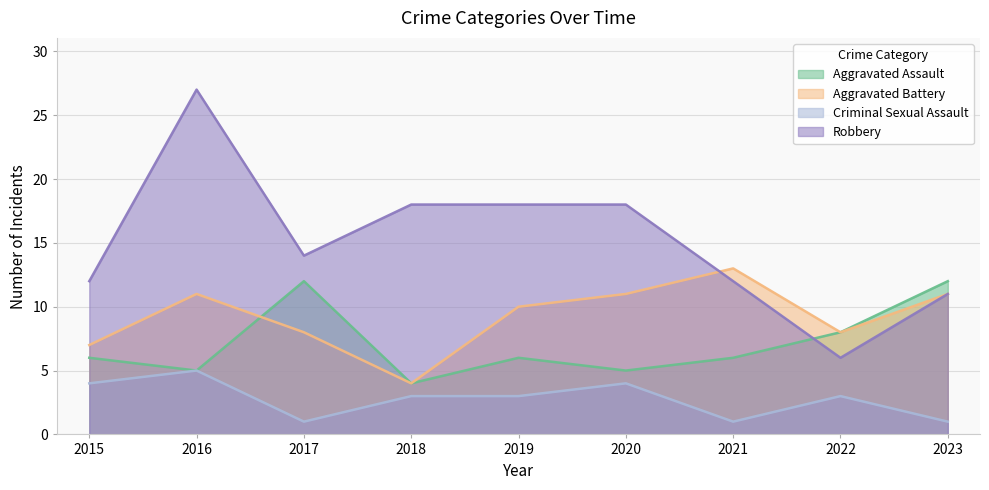

How many lines are shown in the chart?

4